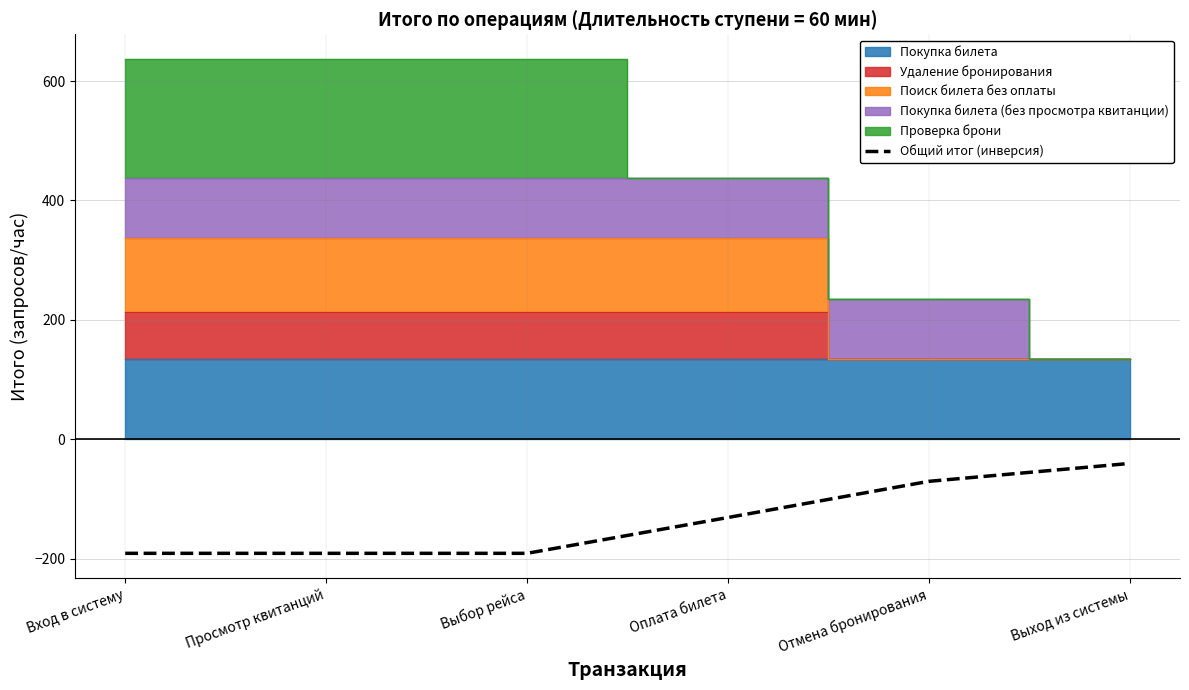

What is the sum of the values at Вход в систему and Просмотр квитанций?

-382.2